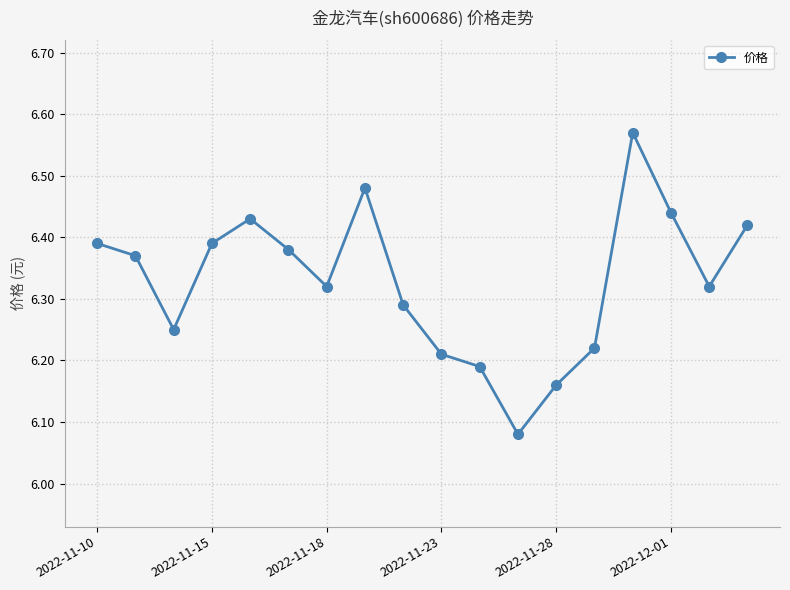

How many values are between 6 and 7?

18